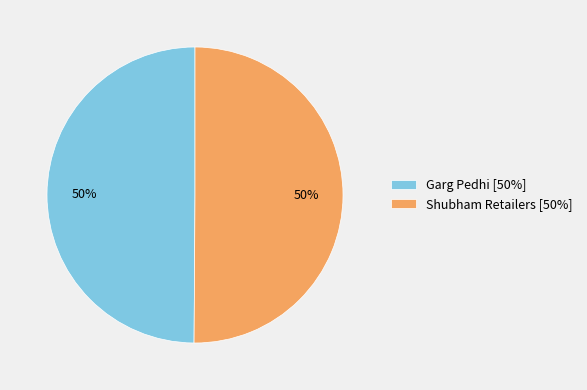

True or false: Shubham Retailers accounts for 50% of the total.

True